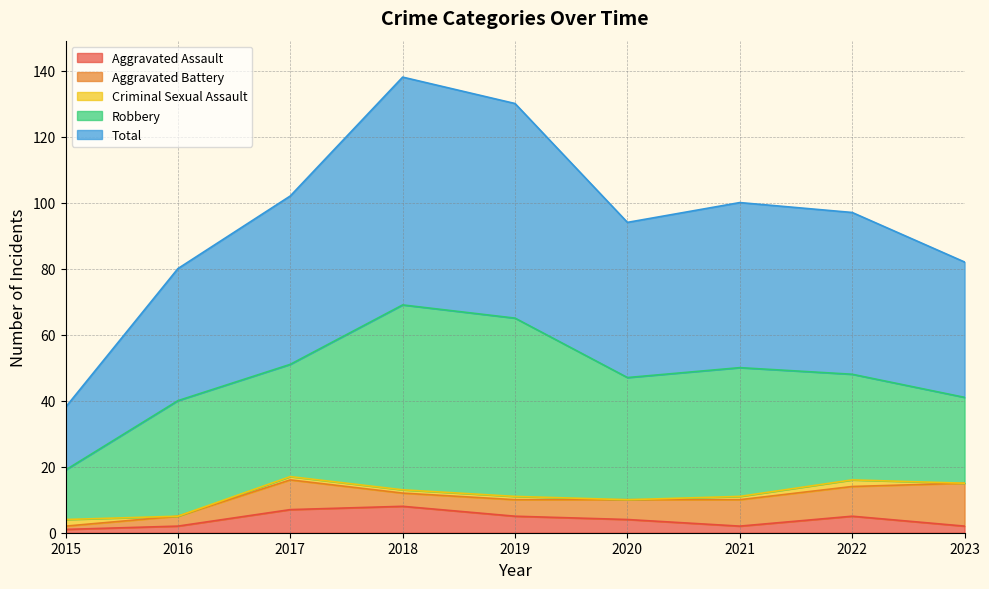

What is the difference between the Aggravated Battery values at 2018 and 2015?

3